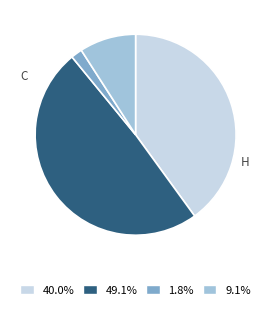

Is there any slice that represents more than half of the pie?

No